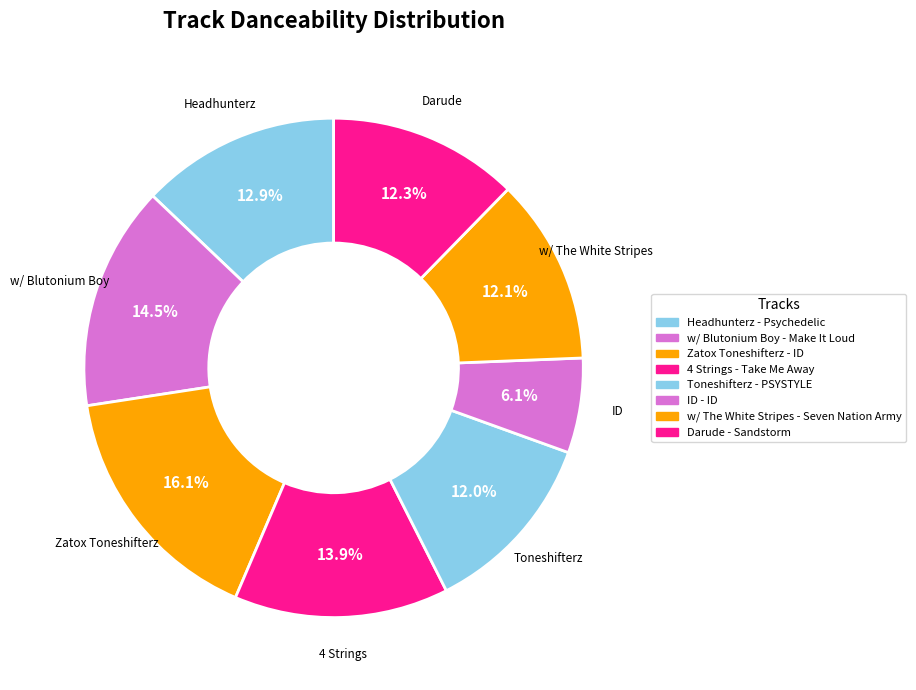

Rank the categories by value from lowest to highest.

ID - ID, Toneshifterz - PSYSTYLE, w/ The White Stripes - Seven Nation Army, Darude - Sandstorm, Headhunterz - Psychedelic, 4 Strings - Take Me Away, w/ Blutonium Boy - Make It Loud, Zatox Toneshifterz - ID